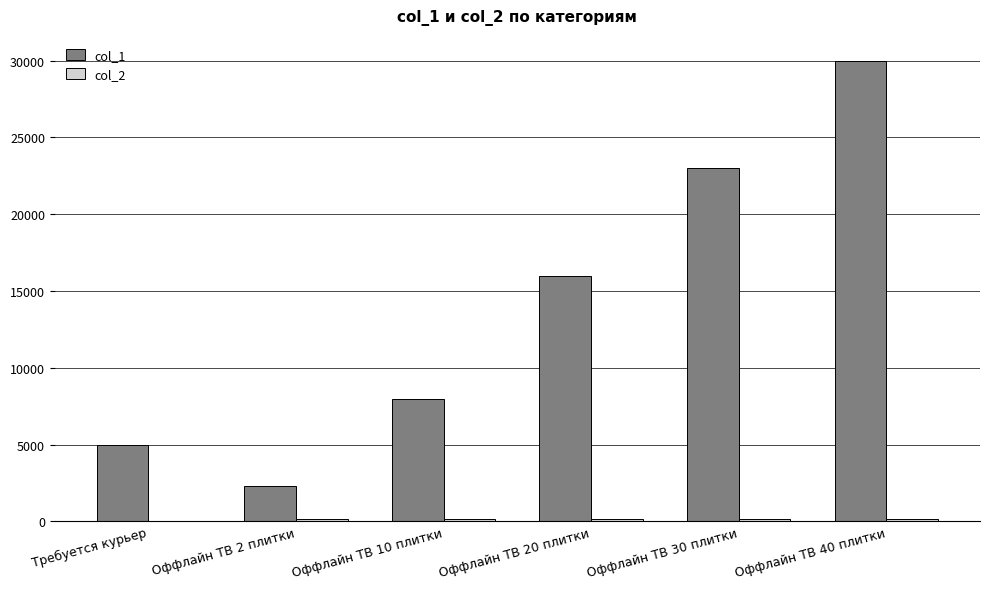

What is the greatest value displayed?

30000